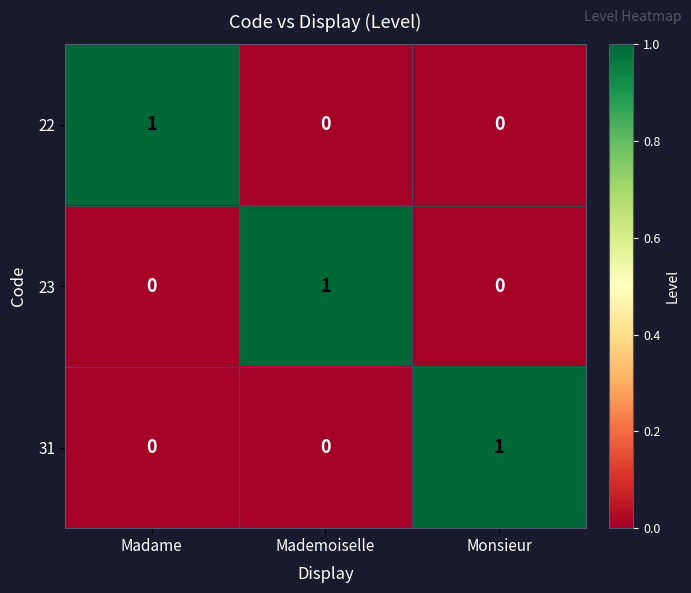

Is the value of 22 at Madame greater than the value of 23 at Monsieur?

Yes